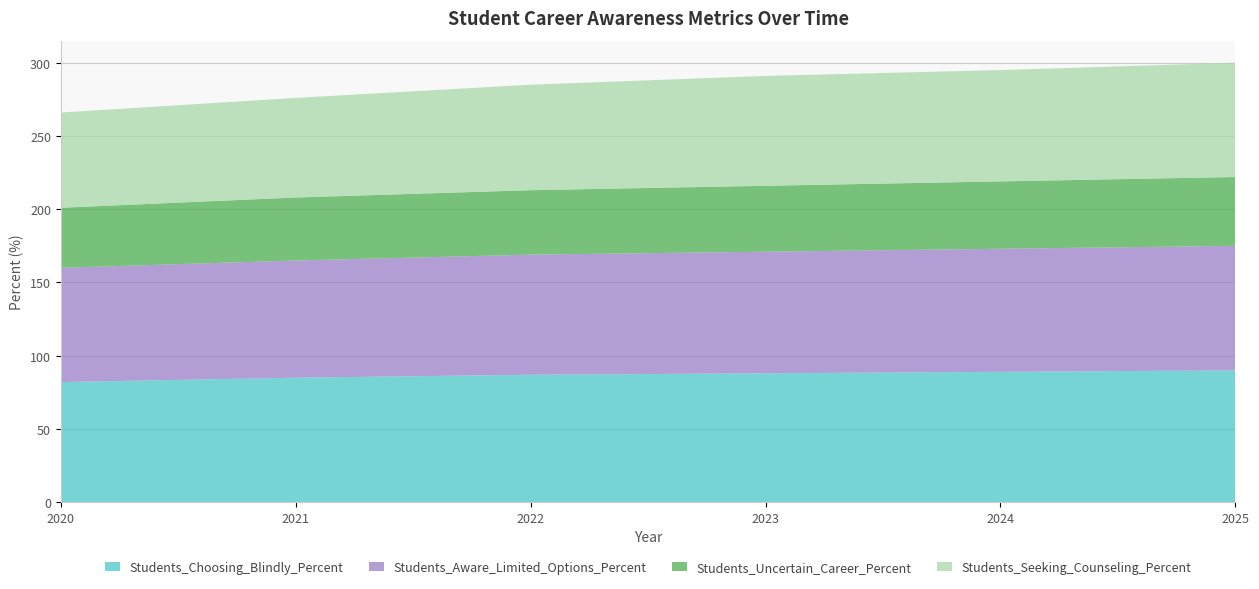

Reading left to right, extract all data points from this chart.

Students_Choosing_Blindly_Percent: 82	85	87	88	89	90
Students_Aware_Limited_Options_Percent: 78	80	82	83	84	85
Students_Uncertain_Career_Percent: 41	43	44	45	46	47
Students_Seeking_Counseling_Percent: 65	68	72	75	76	78